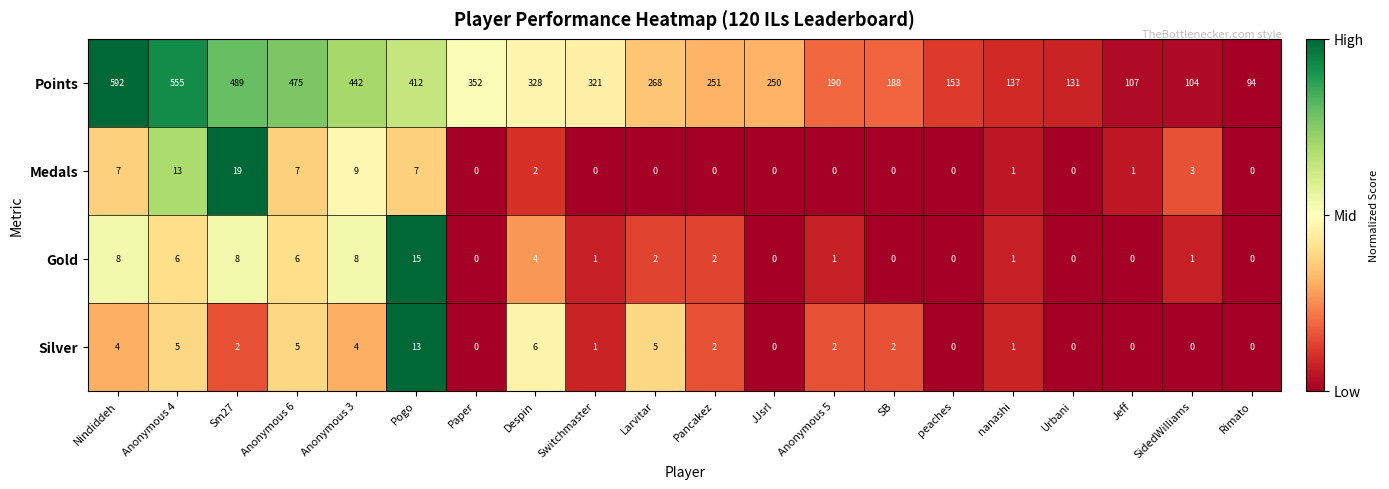

Which series has the largest total across all categories?

Points